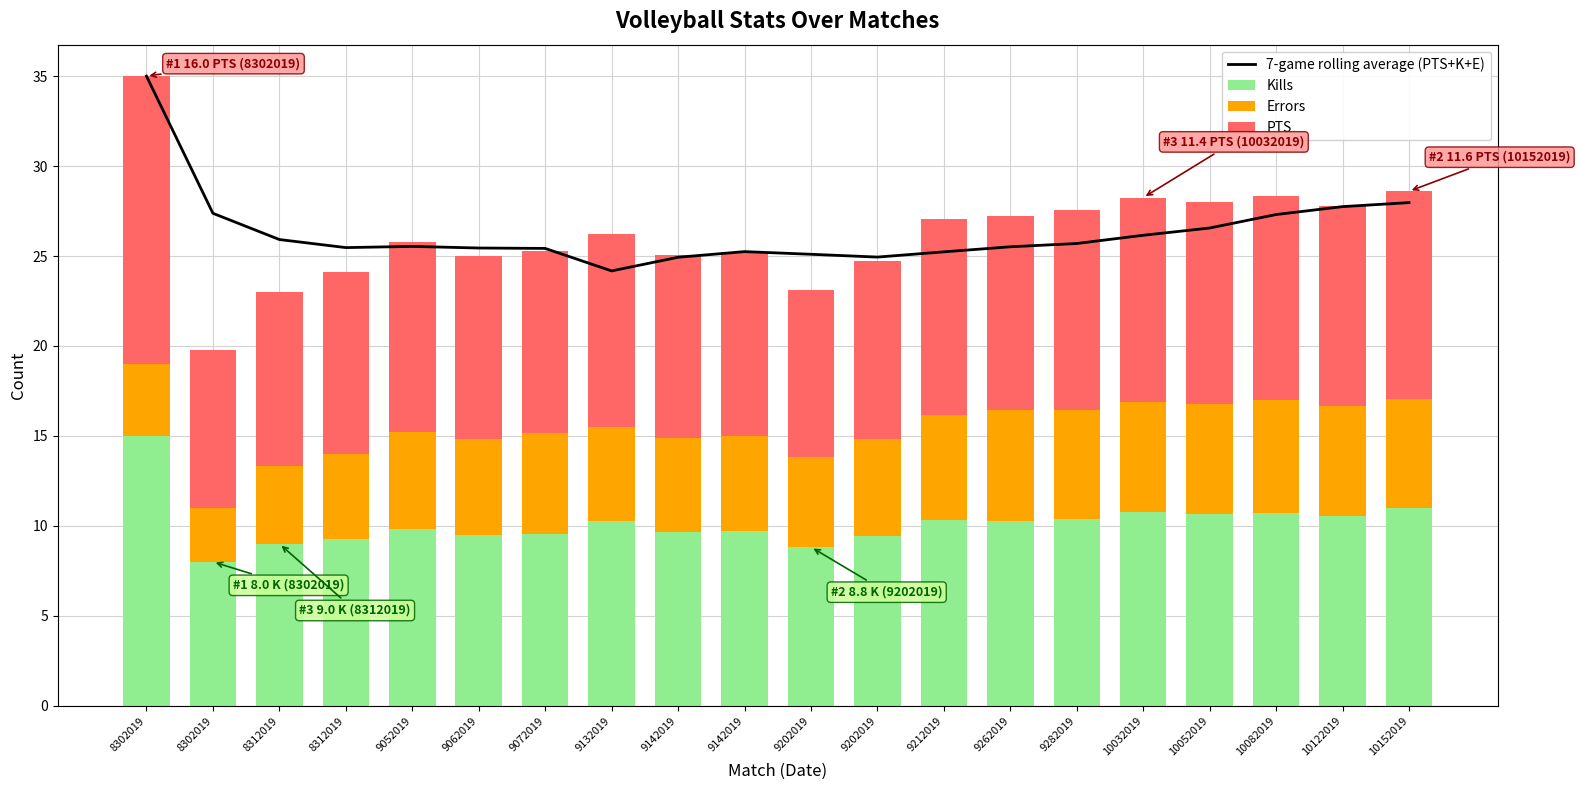

What is the greatest value displayed?

35.0